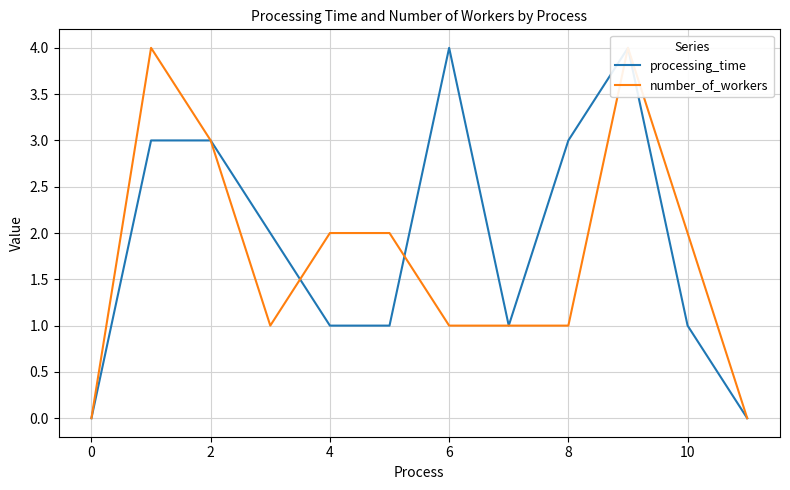

How many interior local peaks does the number_of_workers series have?

2